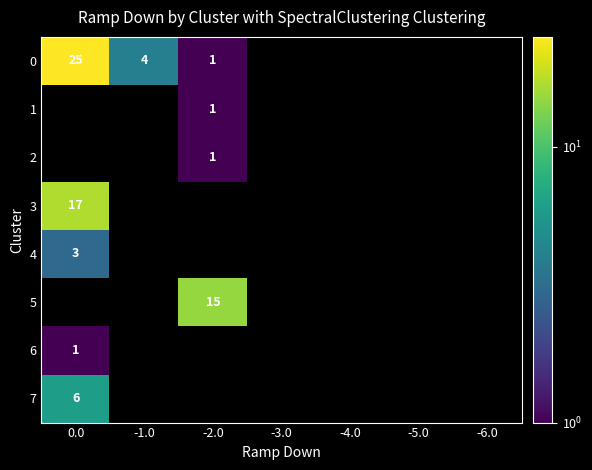

True or false: row_3 has a value of 11 at 0.0.

False